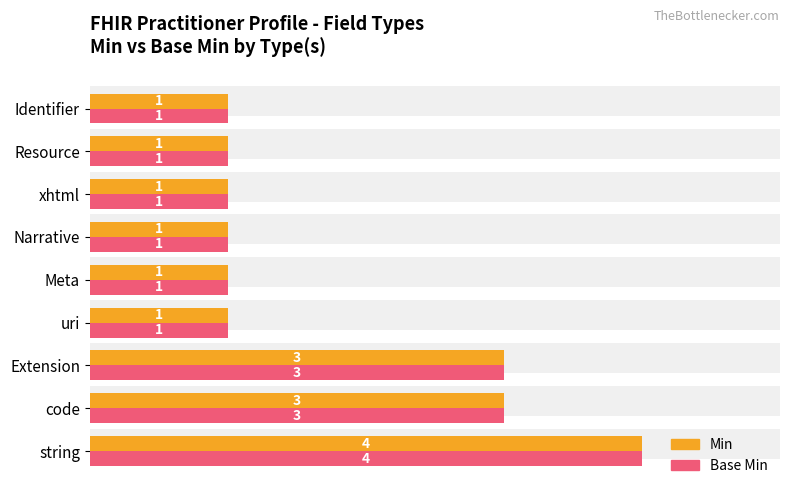

Is it true that Base Min equals 1 at Identifier?

False